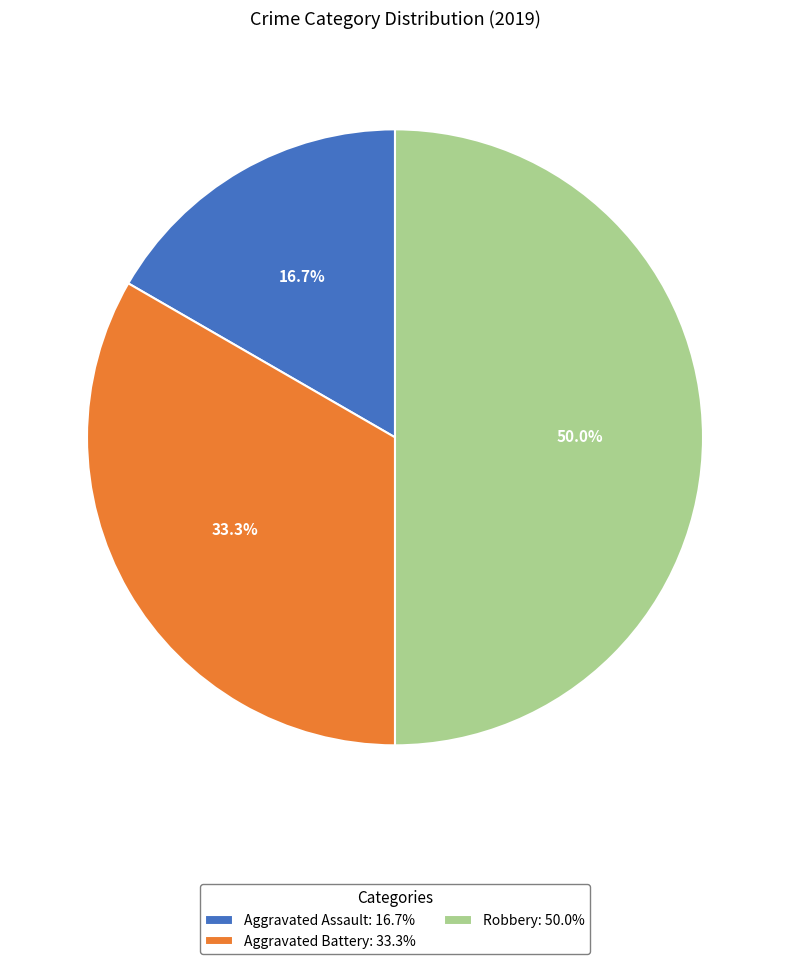

The Aggravated Assault slice represents 17% of the pie. True or false?

True